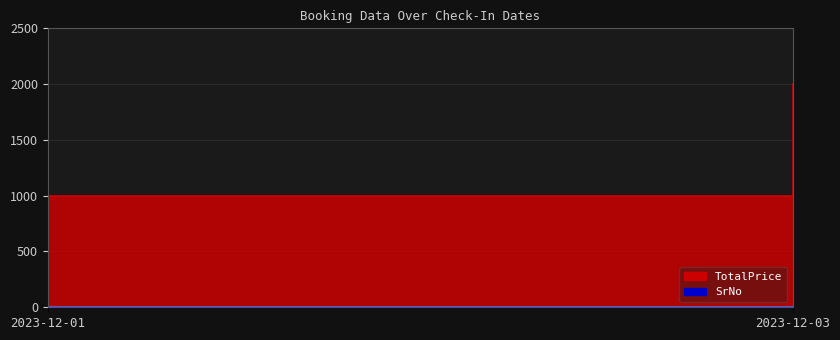

The SrNo series shows 1 at 2023-12-03. True or false?

False